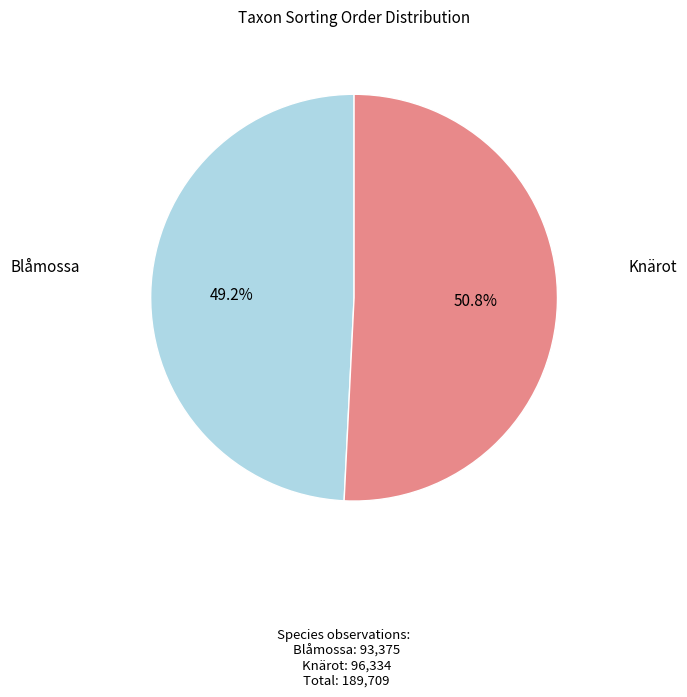

Is there a majority slice in this chart?

Yes